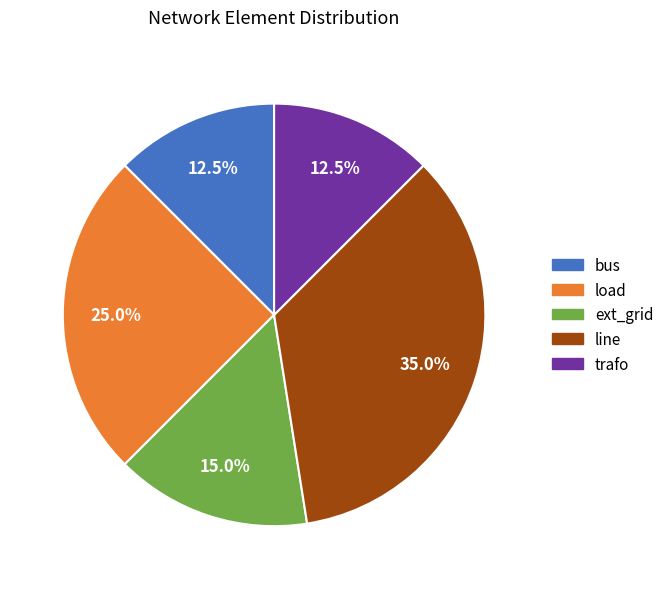

To the nearest percent, what percentage of the pie is load?

25%